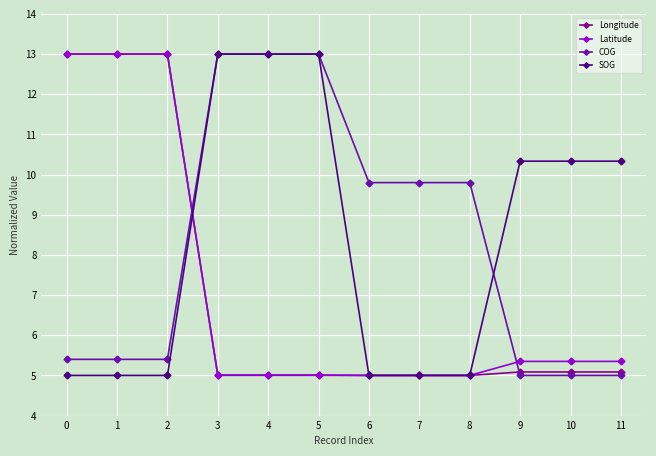

At which label does SOG first exceed 10?

3